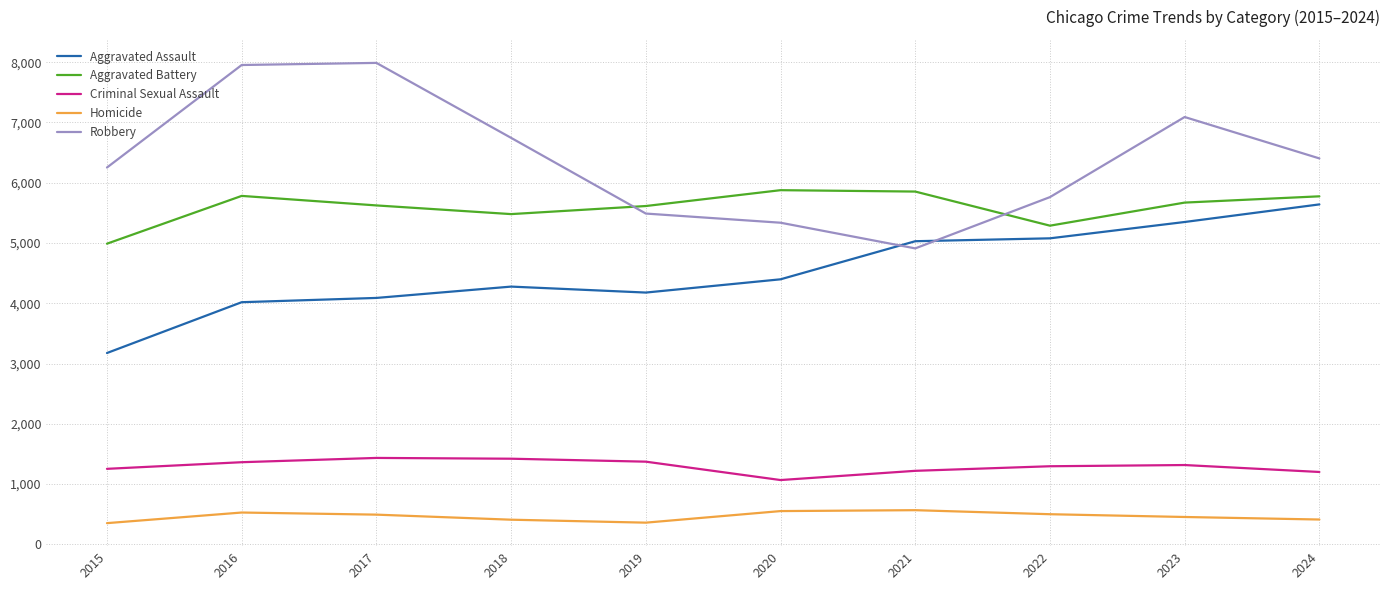

The value of Homicide at 2021 is 914. True or false?

False